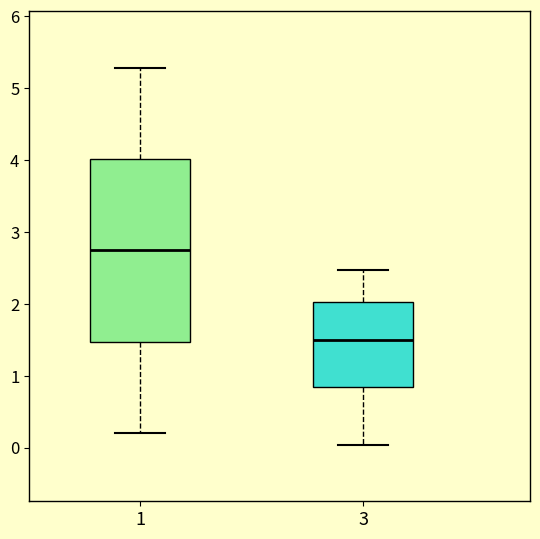

Which box's median line is the lowest?

3